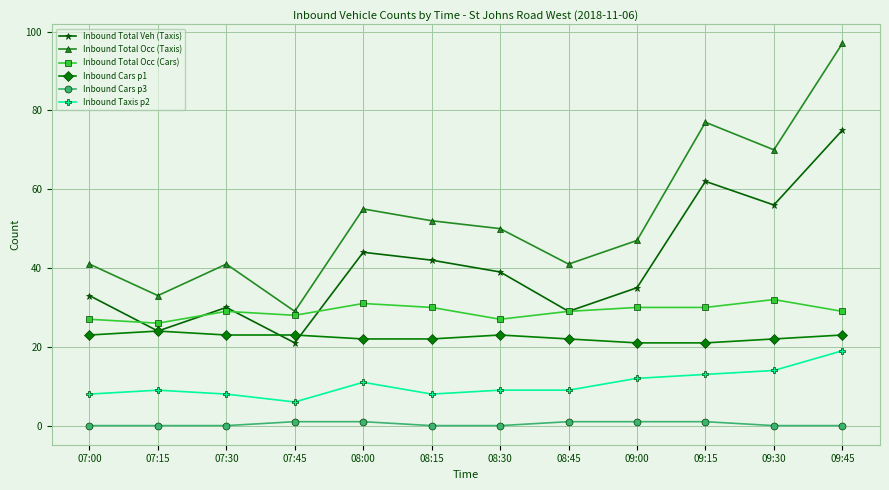

How many lines are shown in the chart?

6